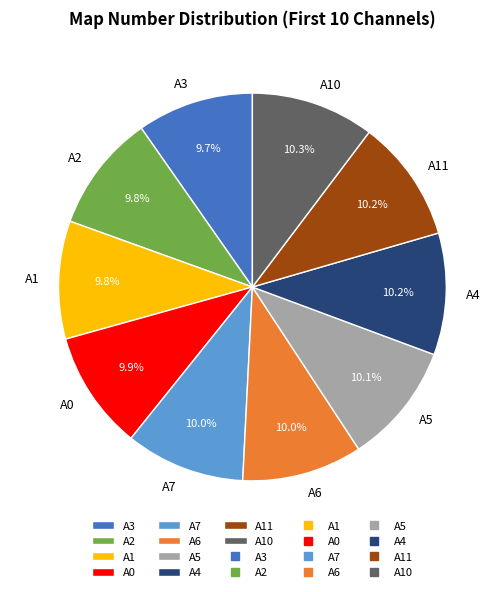

What is the ratio of the value at A2 to the value at A11?

1.0